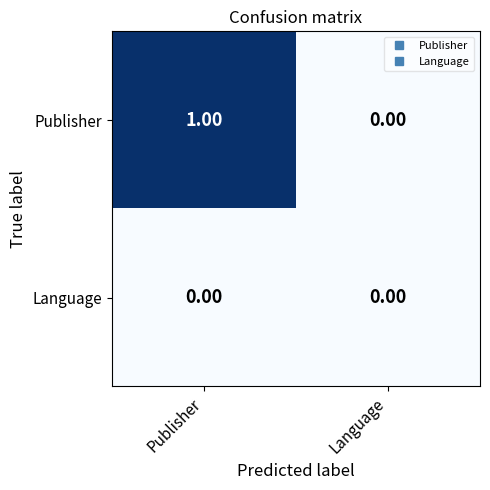

Which category has the lowest value in the Publisher series?

Language